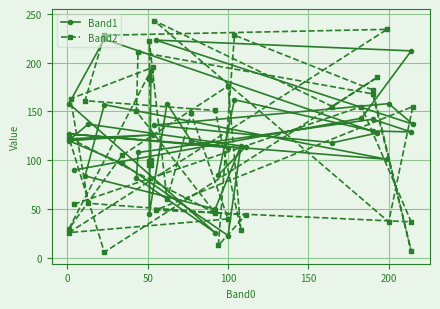

Count the number of categories in the chart.

40